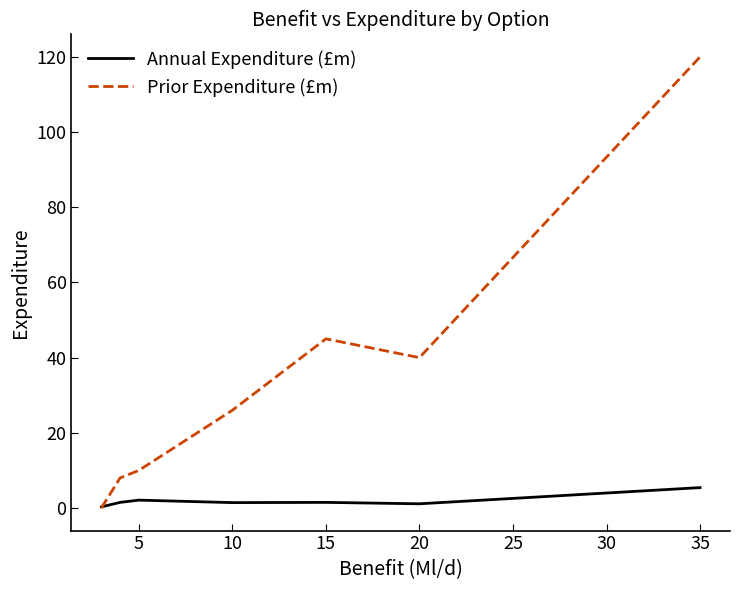

Rank the series by their maximum value, from lowest to highest.

Annual Expenditure (£m), Prior Expenditure (£m)